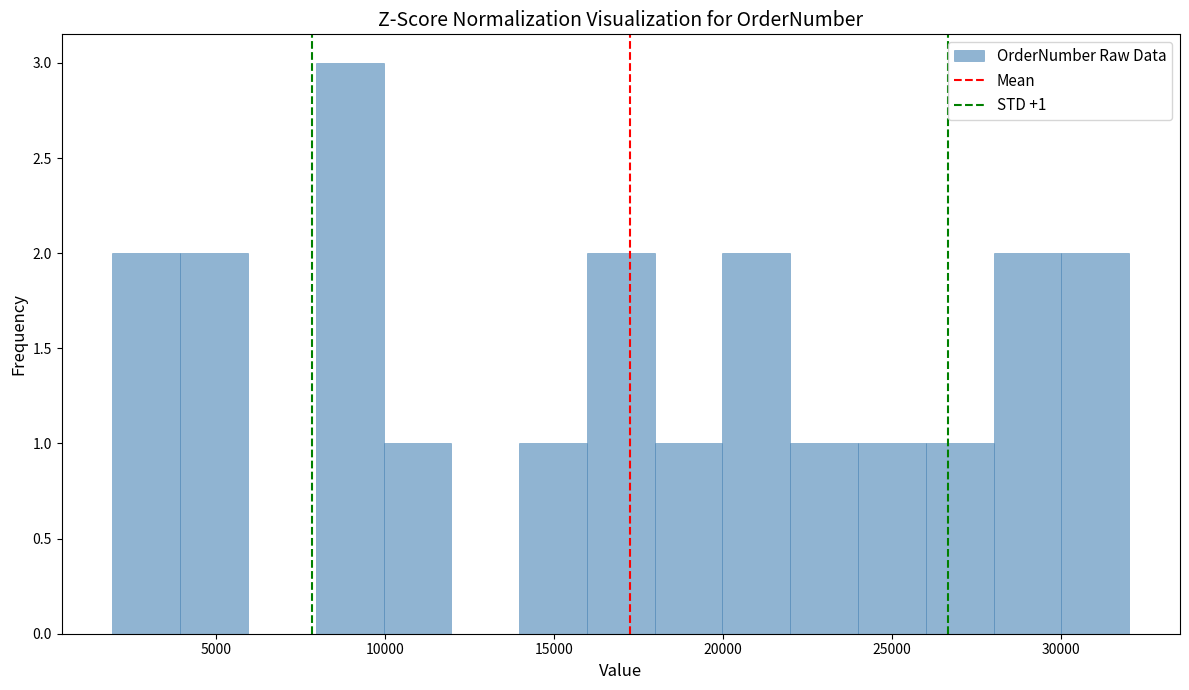

Over which range of the x-axis is the bar tallest?

8000 to 10000